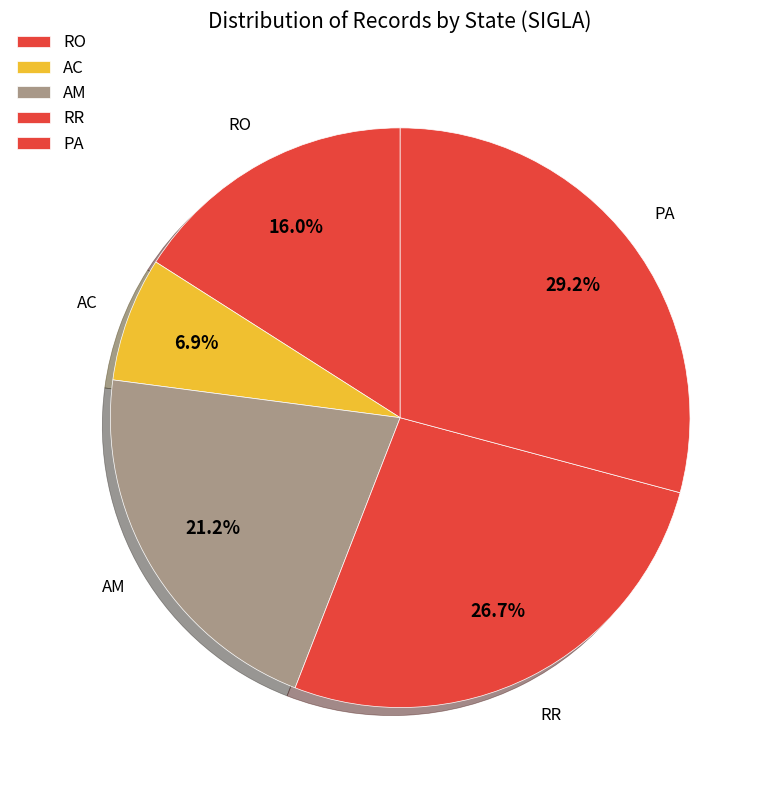

Count the number of slices in the pie.

5